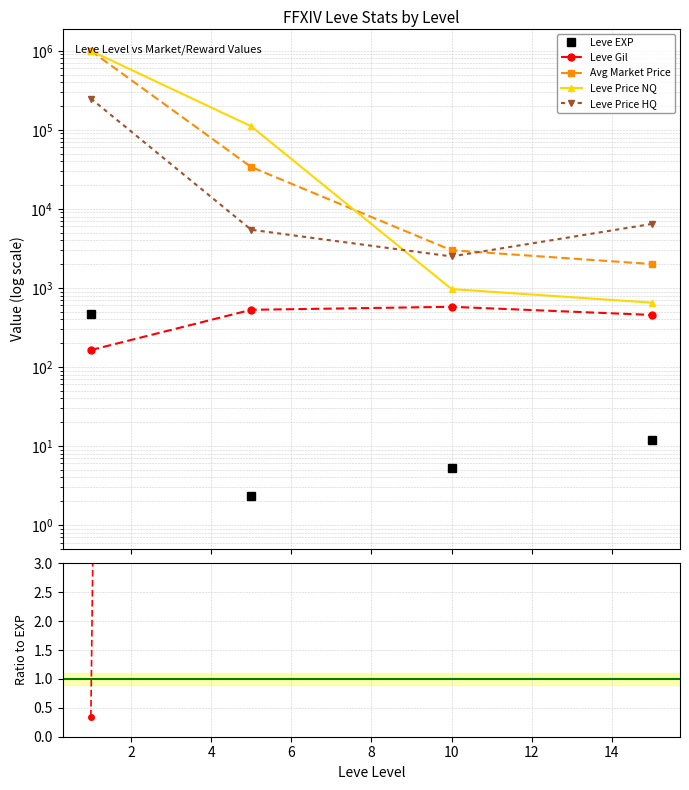

What are all the series names shown in the legend?

Leve EXP, Leve Gil, Avg Market Price, Leve Price NQ, Leve Price HQ